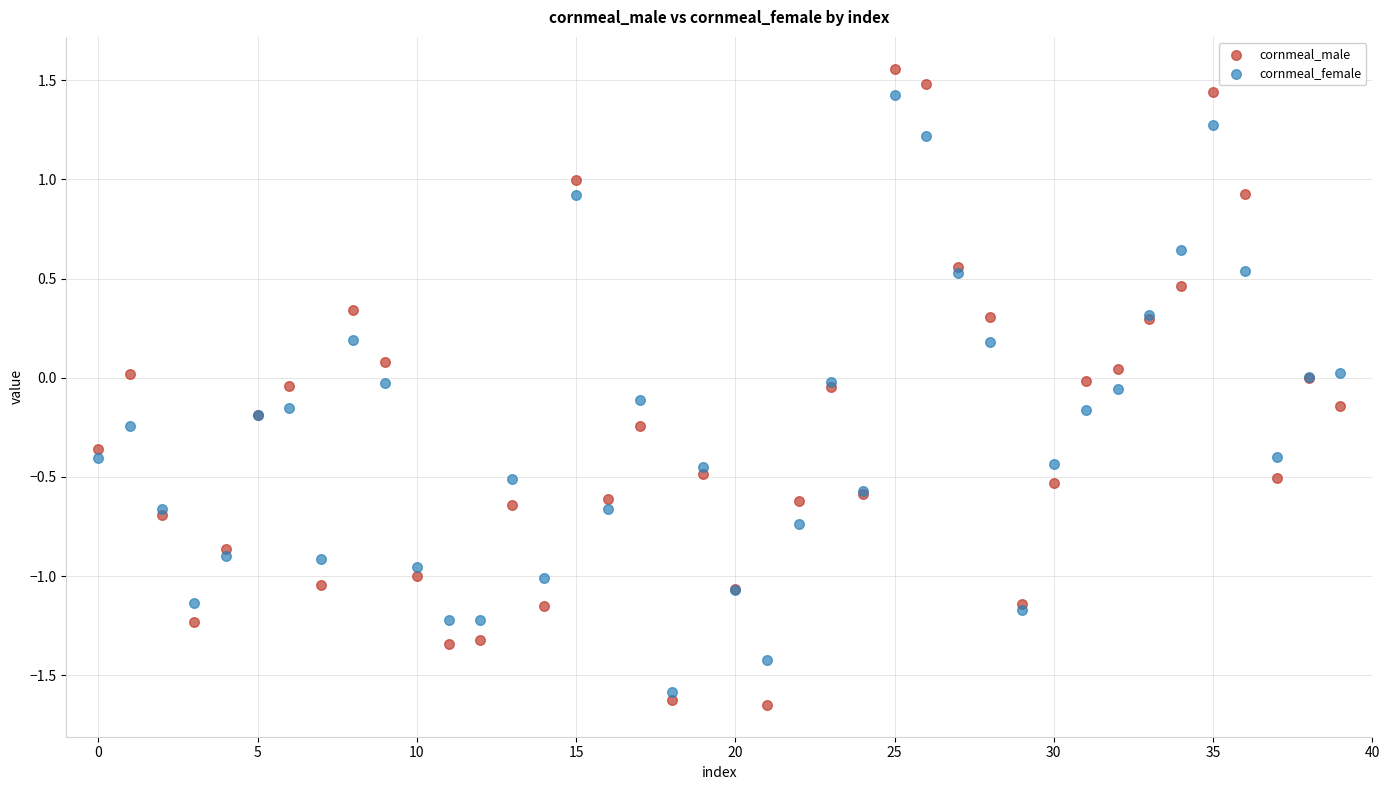

Which series has the largest Y range (max minus min)?

cornmeal_male